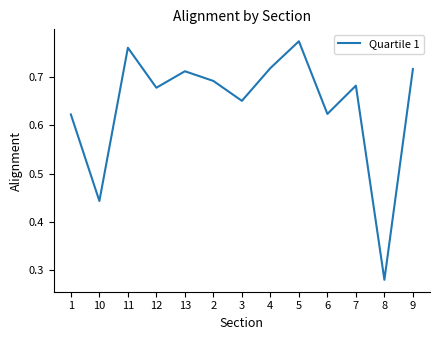

True or false: the data has more than 1 interior local peaks.

True